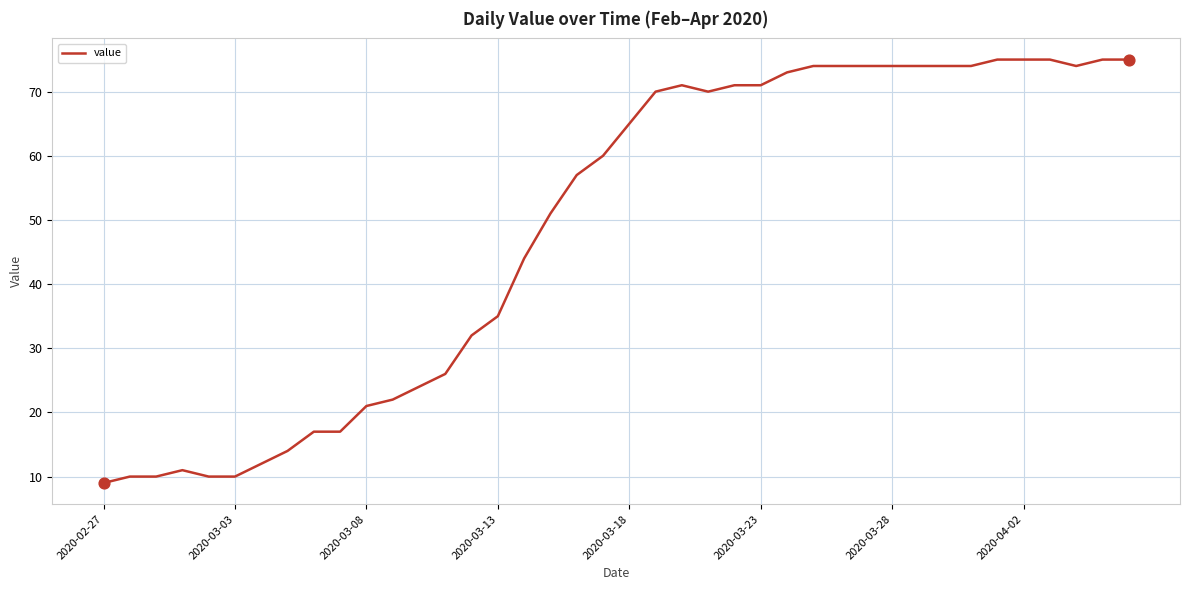

What is the minimum value shown in the chart?

9